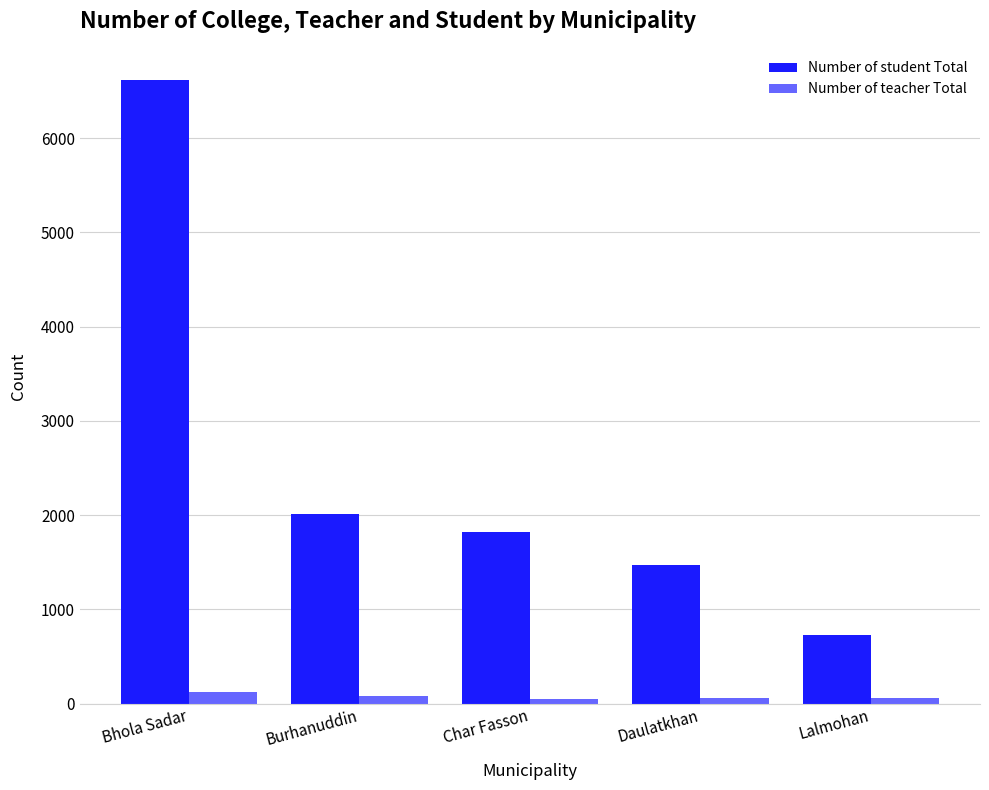

Which category has the highest value in the Number of student Total series?

Bhola Sadar